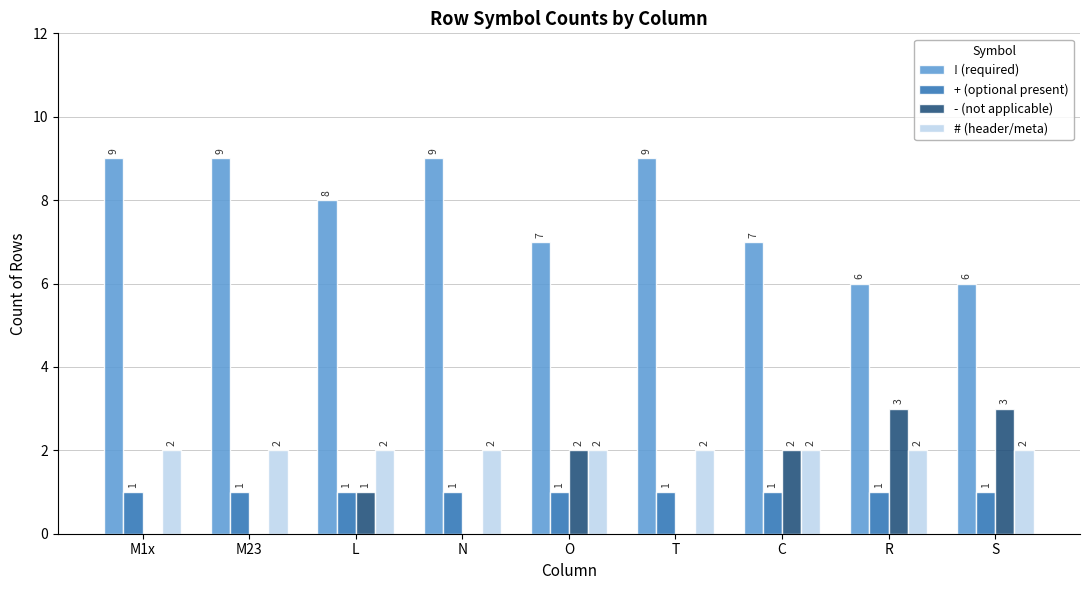

Reading right to left, list all the values displayed in this chart.

! (required): S=6	R=6	C=7	T=9	O=7	N=9	L=8	M23=9	M1x=9
+ (optional present): S=1	R=1	C=1	T=1	O=1	N=1	L=1	M23=1	M1x=1
- (not applicable): S=3	R=3	C=2	T=0	O=2	N=0	L=1	M23=0	M1x=0
# (header/meta): S=2	R=2	C=2	T=2	O=2	N=2	L=2	M23=2	M1x=2